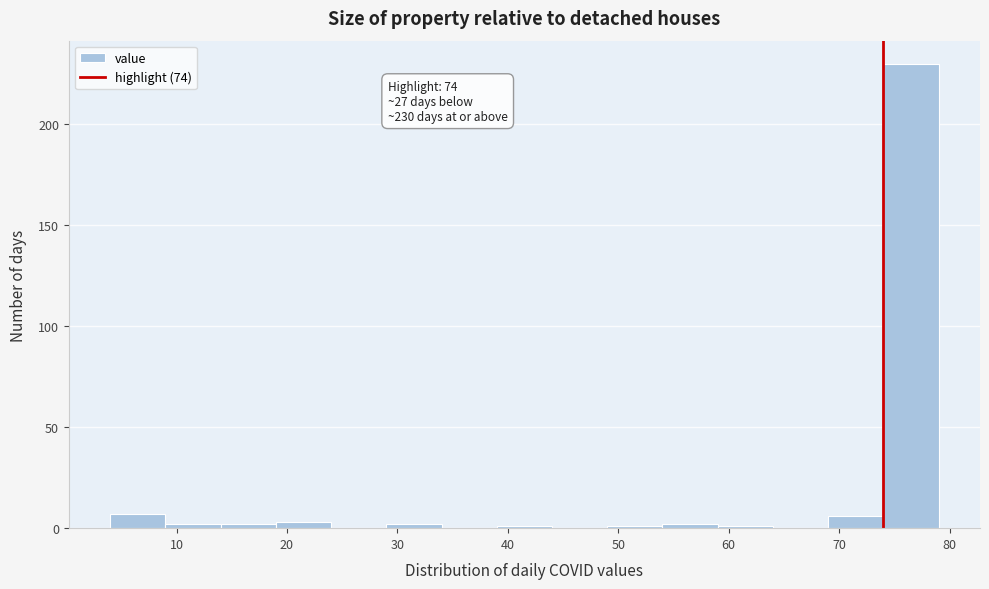

Which range on the x-axis has the tallest bar?

74 to 79